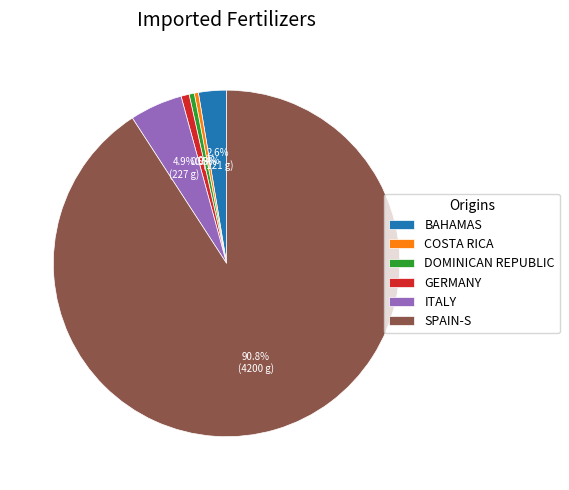

Count the number of slices in the pie.

6